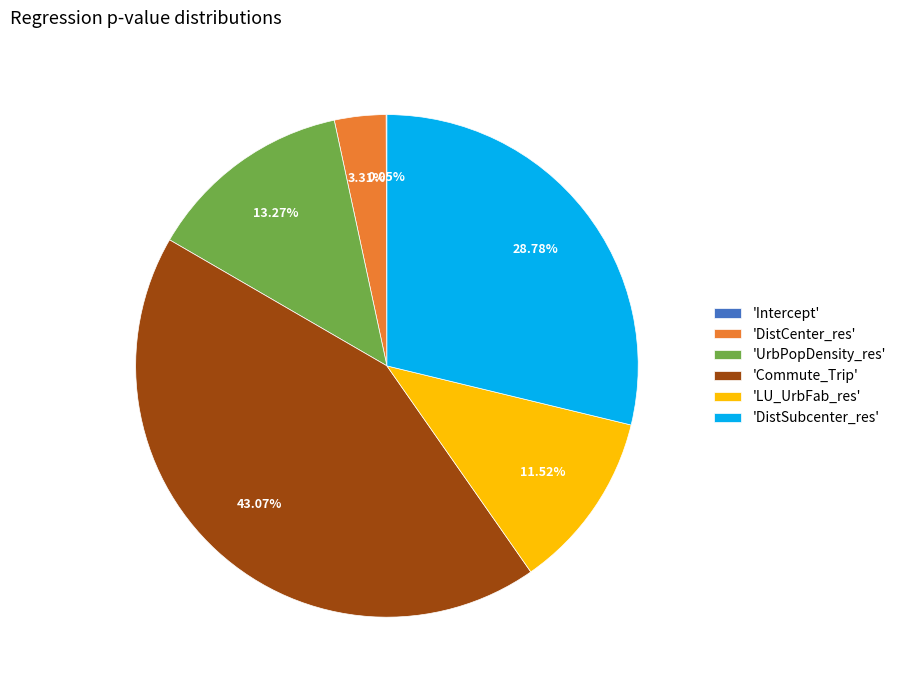

Does any single category account for the majority?

No